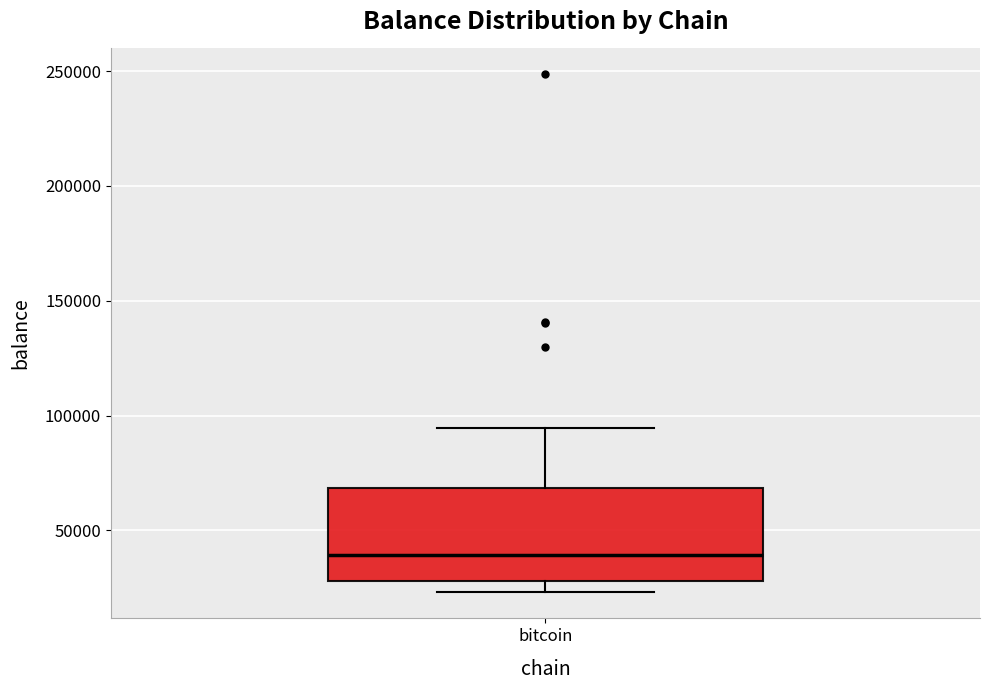

Where does the median line of the box for bitcoin sit on the y-axis? The values are not printed on the chart, so give them approximately, as read against the axis.

40000